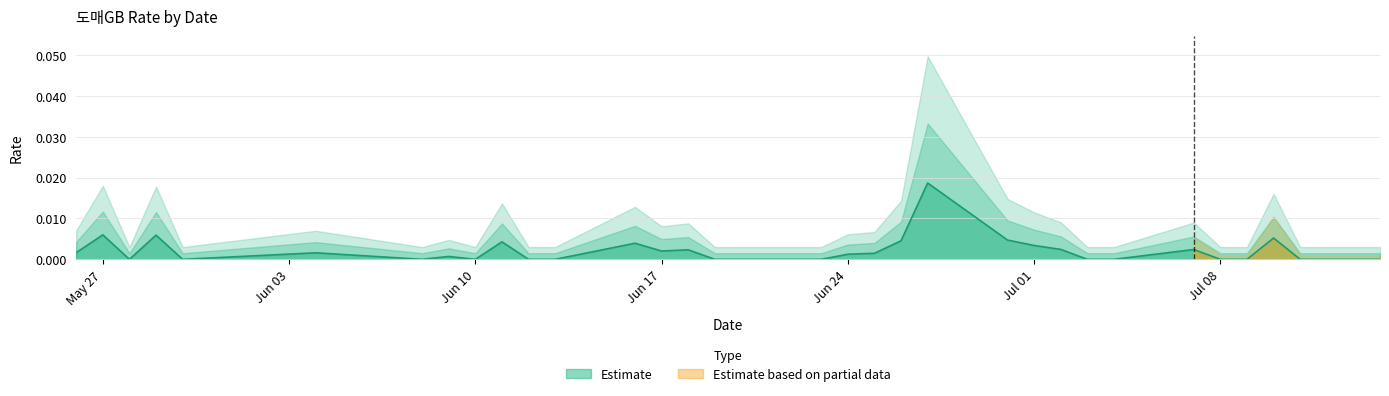

The value of Estimate at Jun 10 is 0.0. True or false?

True